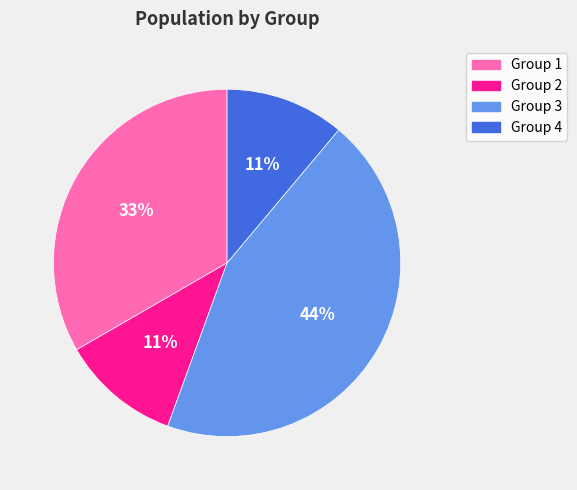

What is the ratio of the value at Group 4 to the value at Group 1?

0.3